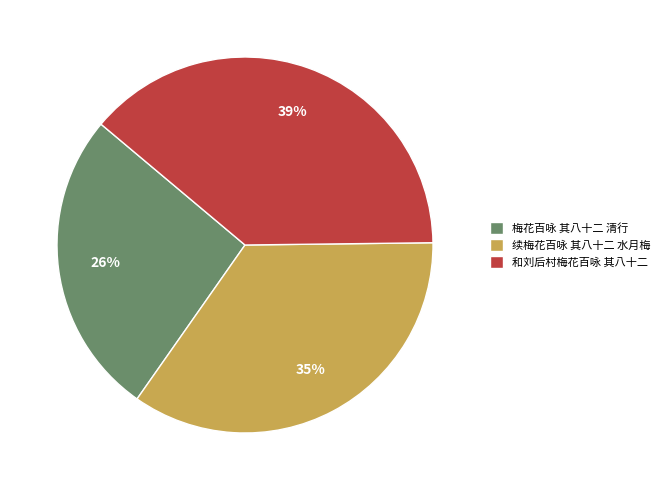

Combined, do 和刘后村梅花百咏 其八十二 and 续梅花百咏 其八十二 水月梅 account for over 50%?

Yes